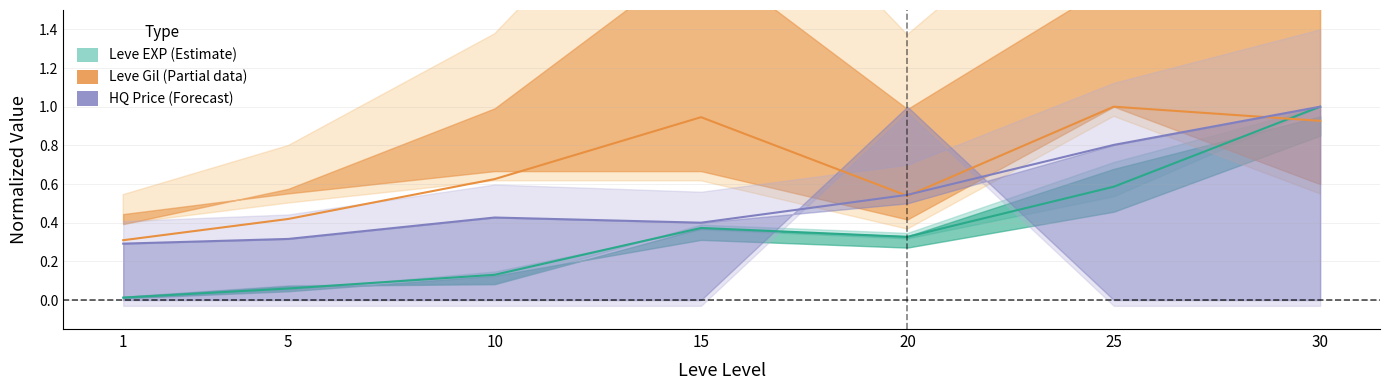

Is this an area chart (filled region under the line)?

No